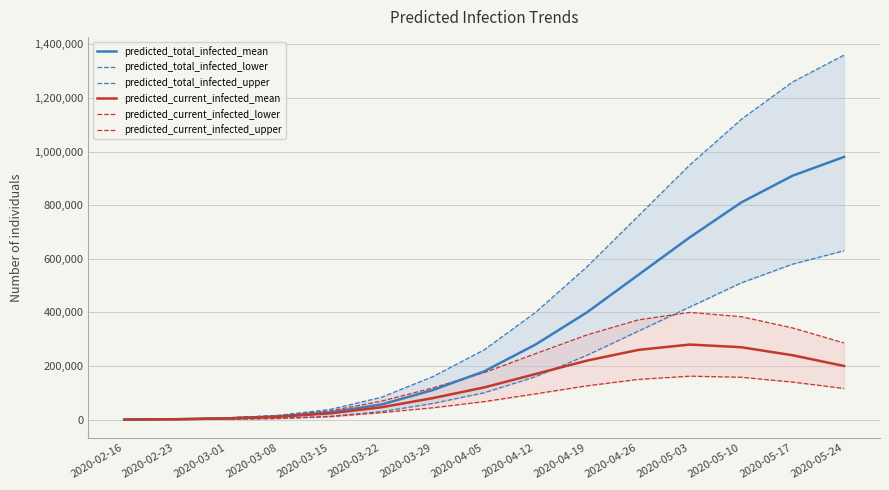

How many distinct data groups are displayed?

6